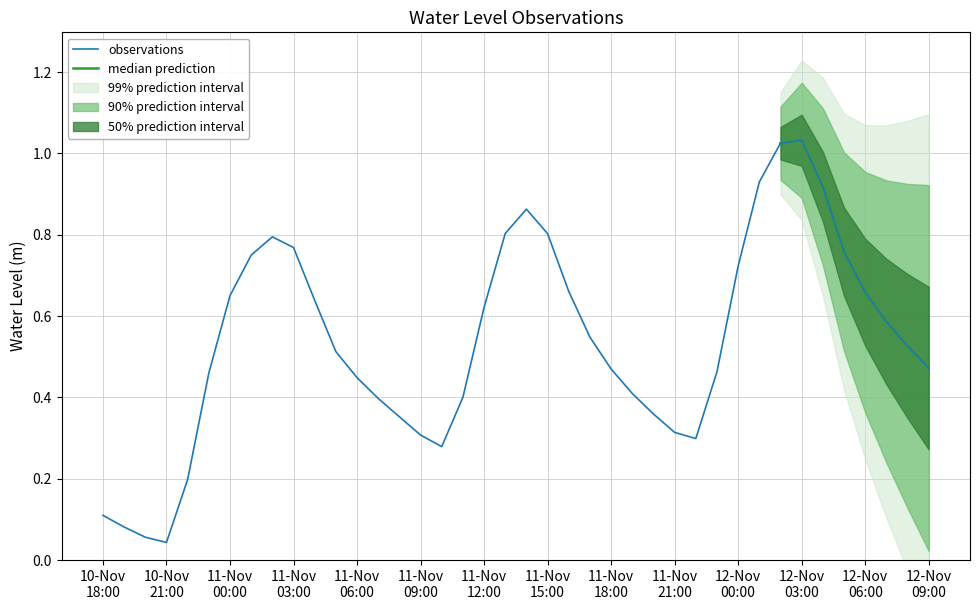

List the labels in order of value, smallest first.

2022-11-10 21:00:00, 2022-11-10 20:00:00, 2022-11-10 19:00:00, 2022-11-10 18:00:00, 2022-11-10 22:00:00, 2022-11-11 10:00:00, 2022-11-11 22:00:00, 2022-11-11 09:00:00, 2022-11-11 21:00:00, 2022-11-11 08:00:00, 2022-11-11 20:00:00, 2022-11-11 07:00:00, 2022-11-11 11:00:00, 2022-11-11 19:00:00, 2022-11-11 06:00:00, 2022-11-10 23:00:00, 2022-11-11 23:00:00, 2022-11-11 18:00:00, 2022-11-12 09:00:00, 2022-11-11 05:00:00, 2022-11-12 08:00:00, 2022-11-11 17:00:00, 2022-11-12 07:00:00, 2022-11-11 12:00:00, 2022-11-11 04:00:00, 2022-11-11 00:00:00, 2022-11-12 06:00:00, 2022-11-11 16:00:00, 2022-11-12 00:00:00, 2022-11-11 01:00:00, 2022-11-12 05:00:00, 2022-11-11 03:00:00, 2022-11-11 02:00:00, 2022-11-11 15:00:00, 2022-11-11 13:00:00, 2022-11-11 14:00:00, 2022-11-12 04:00:00, 2022-11-12 01:00:00, 2022-11-12 02:00:00, 2022-11-12 03:00:00